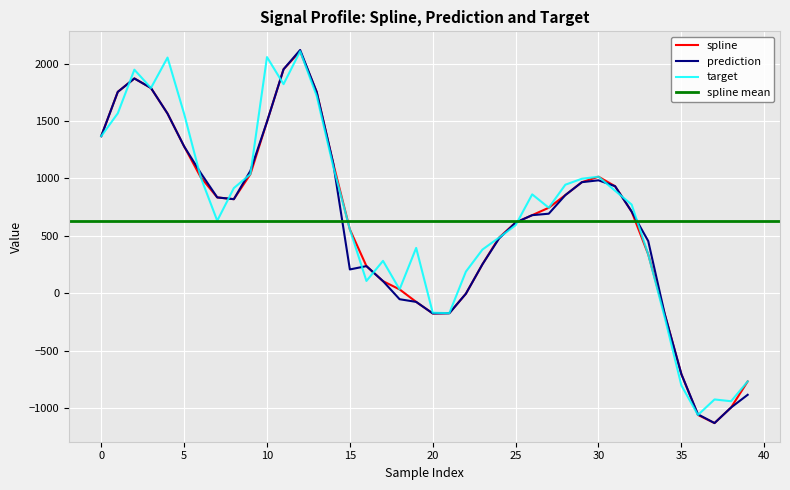

At which category is the sum across all series the highest?

12